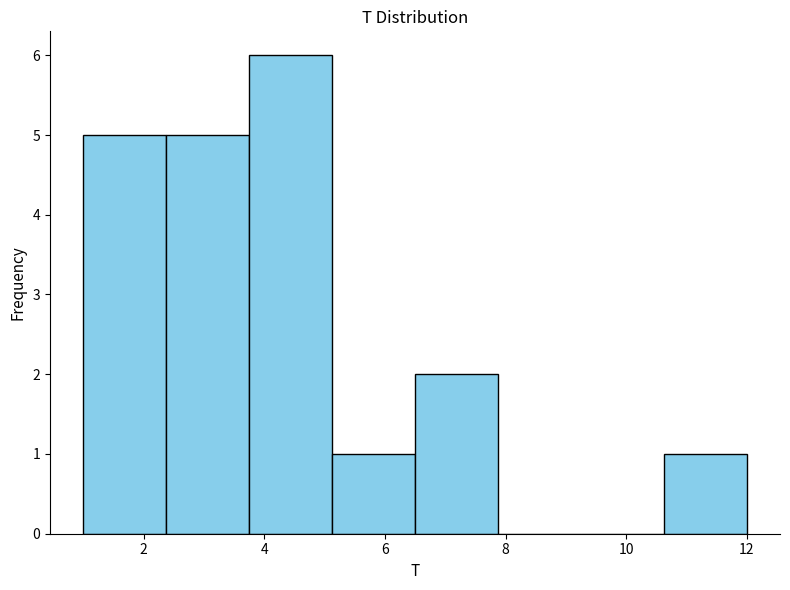

Which range on the x-axis has the tallest bar?

3.8 to 5.2